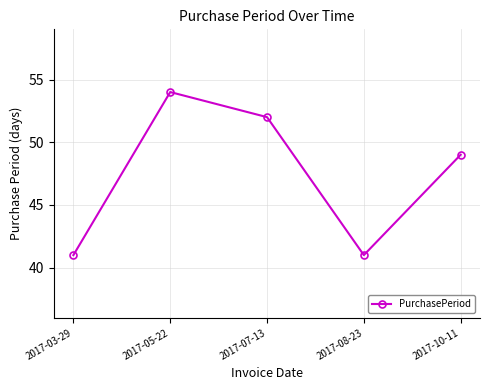

How many lines are shown in the chart?

1